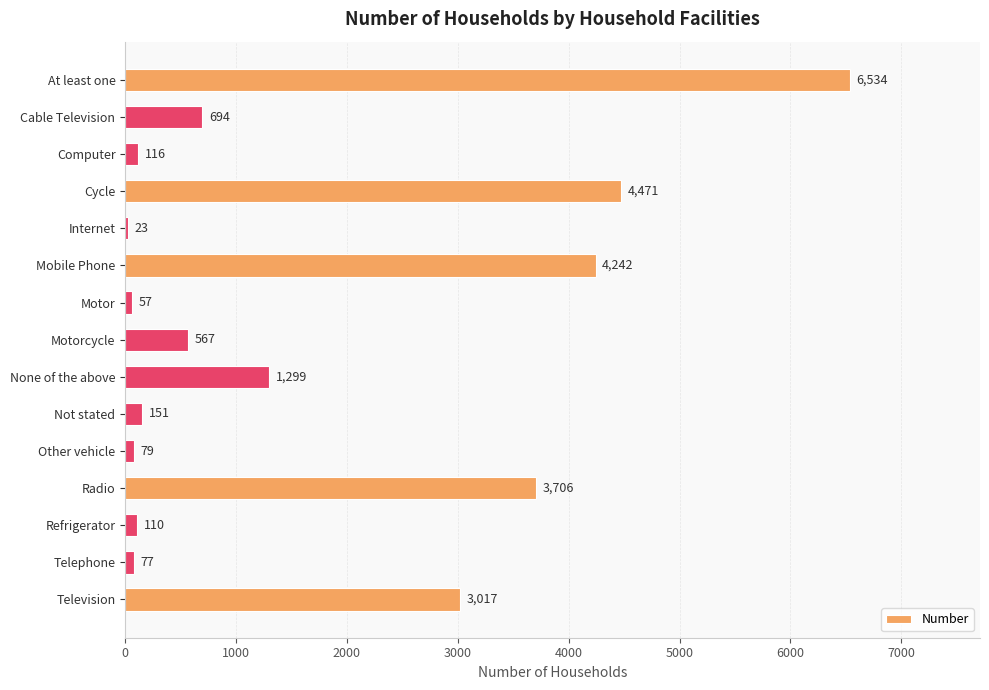

At which label is the value closest to 3278?

Television